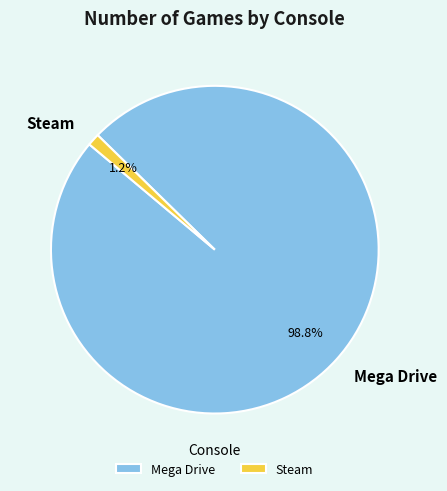

The Mega Drive slice represents 99% of the pie. True or false?

True